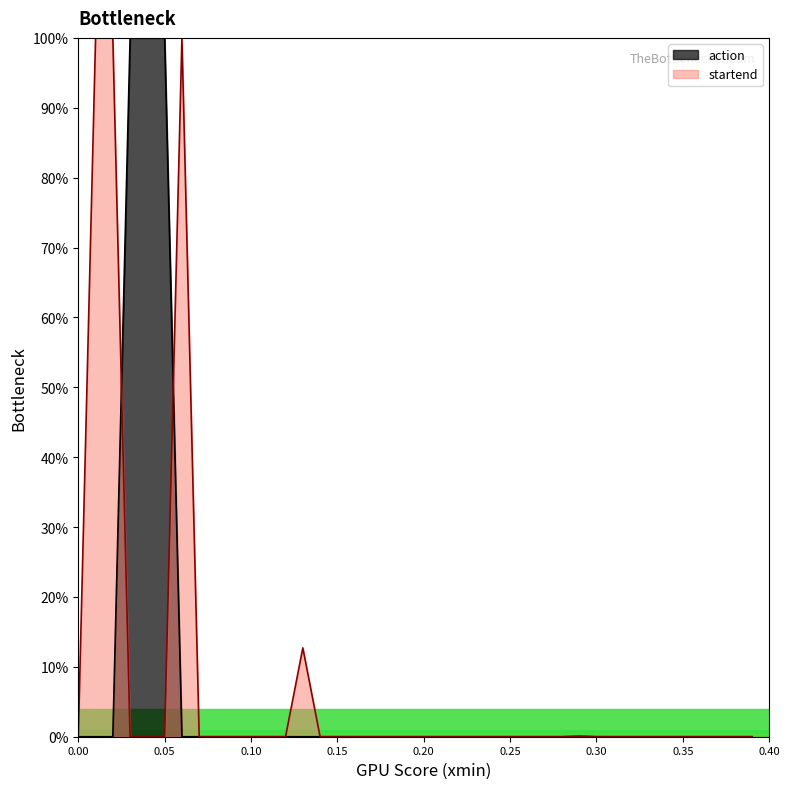

Does the chart display data point markers on the line(s)?

No